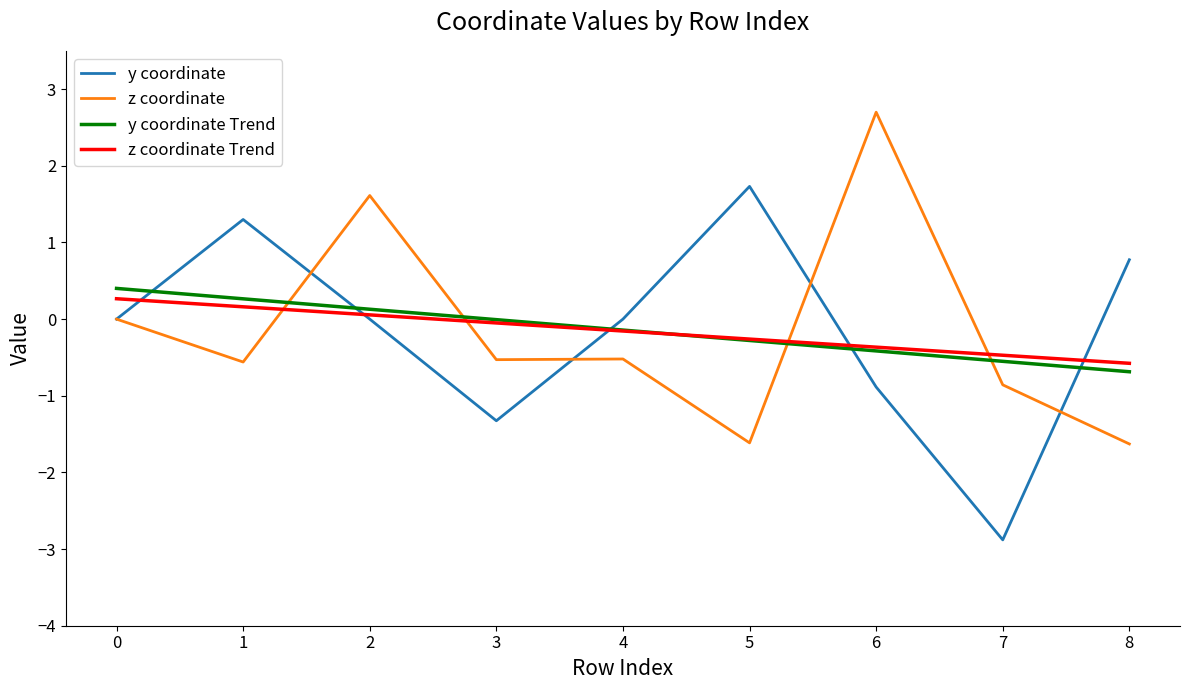

Is it true that z coordinate equals -0.8 at 8?

False